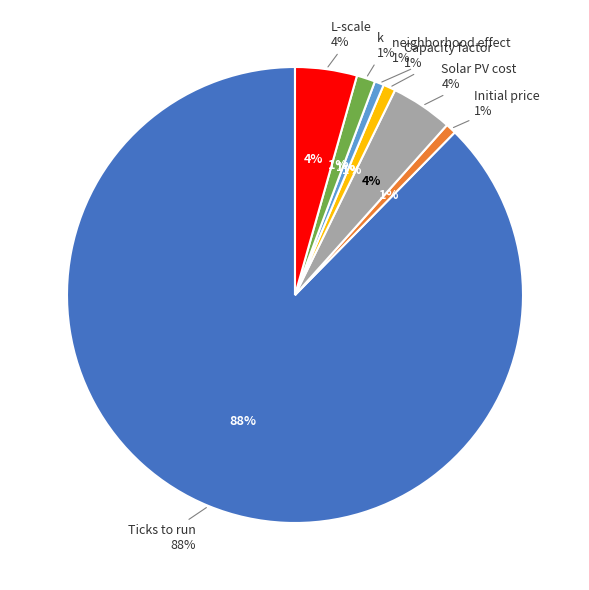

How many slices are in this pie chart?

7